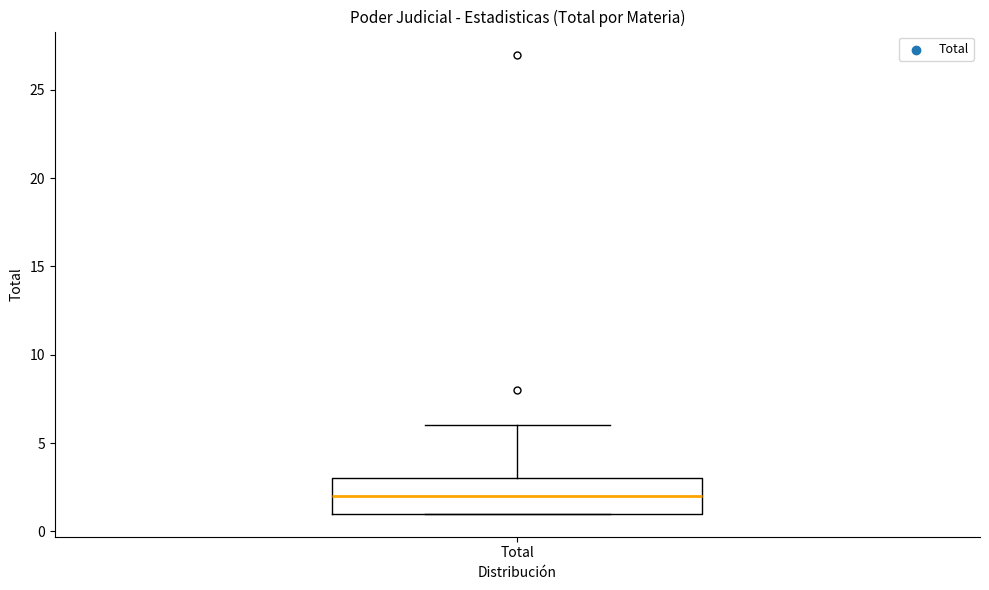

Read this box plot against the y-axis: the position of the median line, the range covered by the box, and the ends of both whiskers. The values are not printed on the chart, so give them approximately, as read against the axis.

median 2, box 1 to 3, whiskers 1 to 6